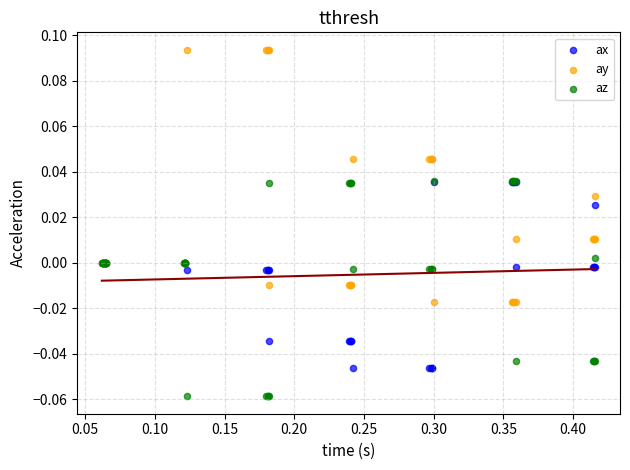

Which series has the largest Y range (max minus min)?

ay